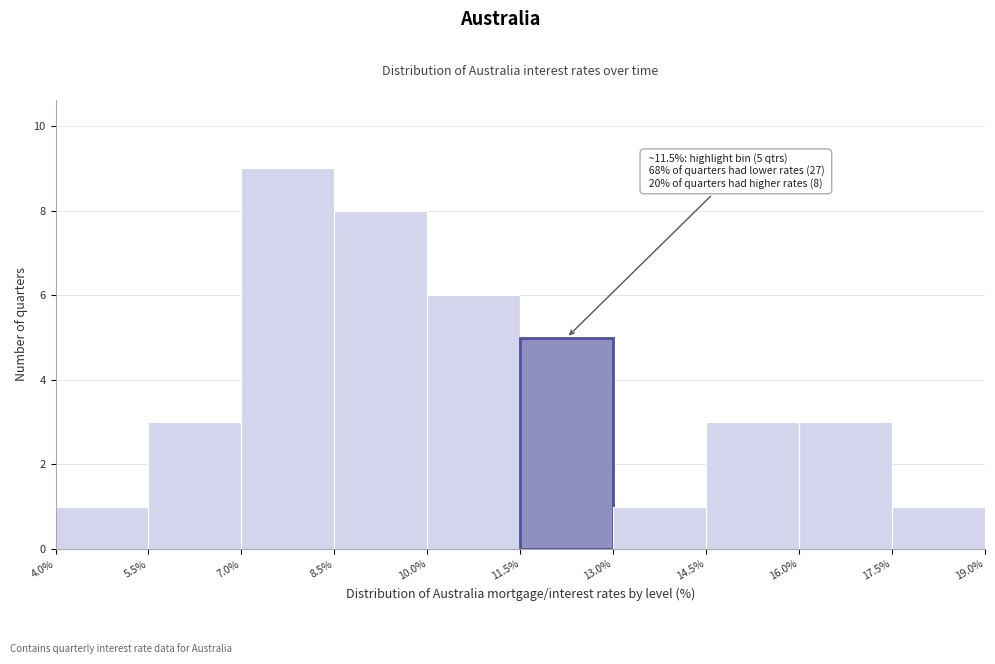

Which range on the x-axis has the tallest bar?

7.0% to 8.5%